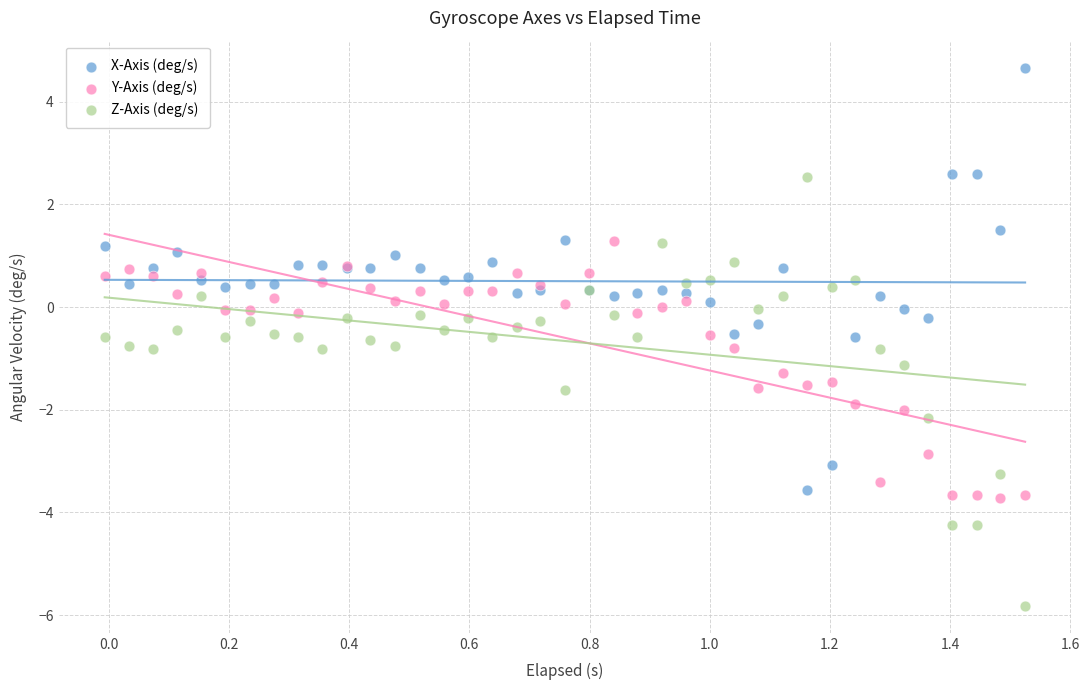

What are all the series names shown in the legend?

X-Axis (deg/s), Y-Axis (deg/s), Z-Axis (deg/s)